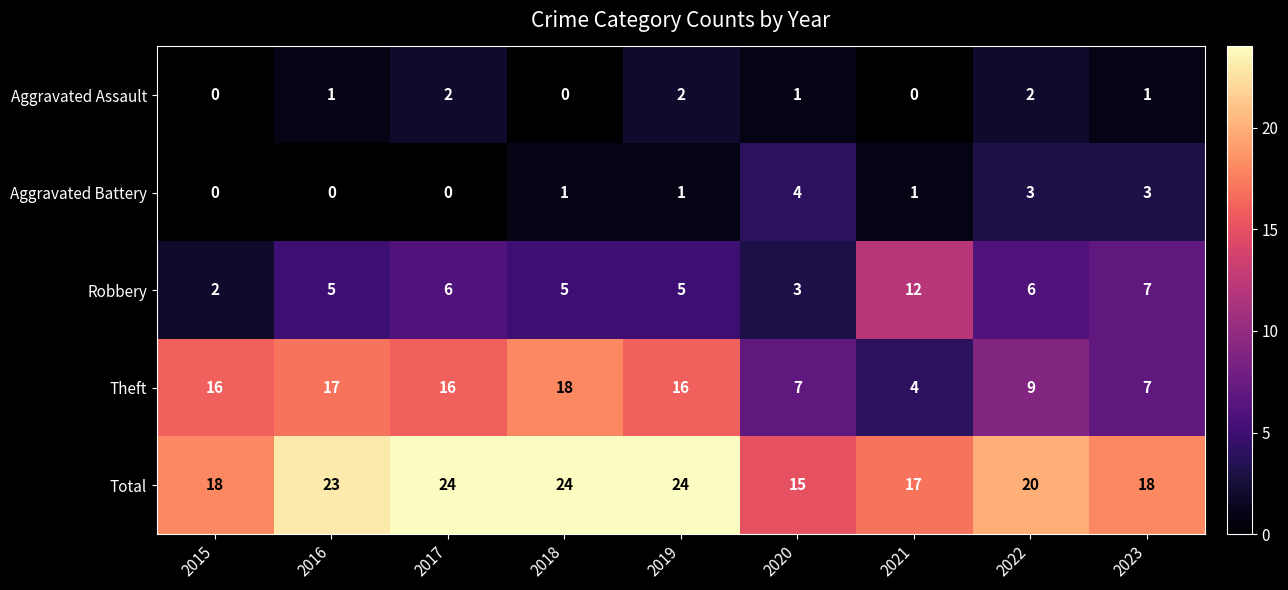

Where does the Total series first go above 20?

2016